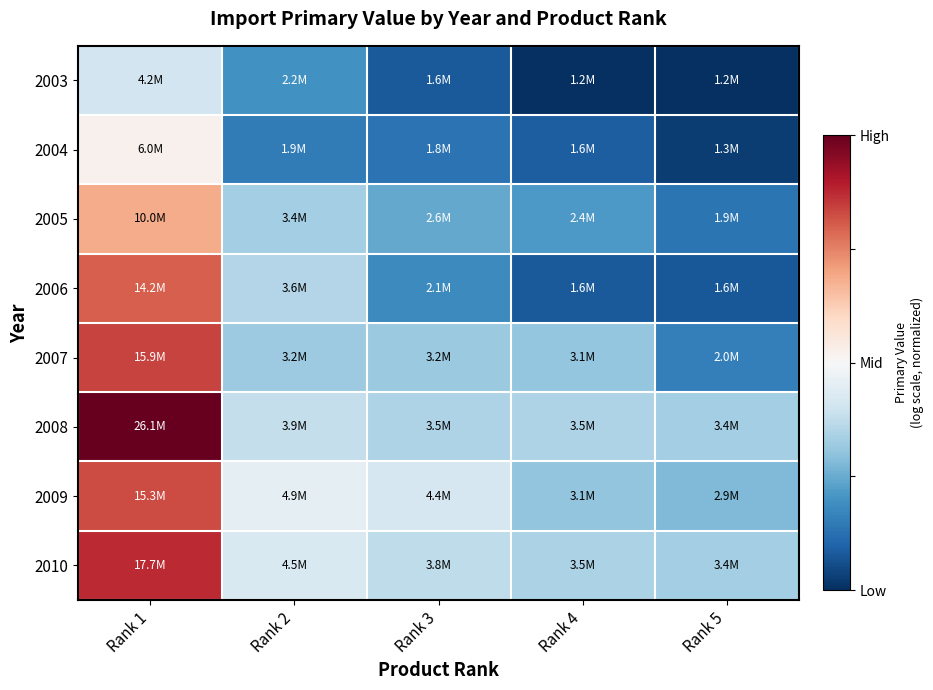

At how many categories does at least one series exceed 0?

5